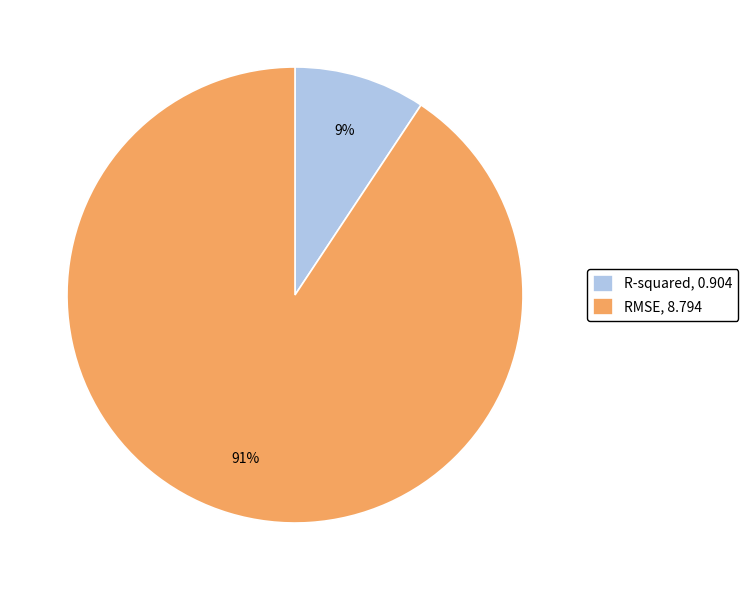

Which has a higher value, RMSE or R-squared?

RMSE